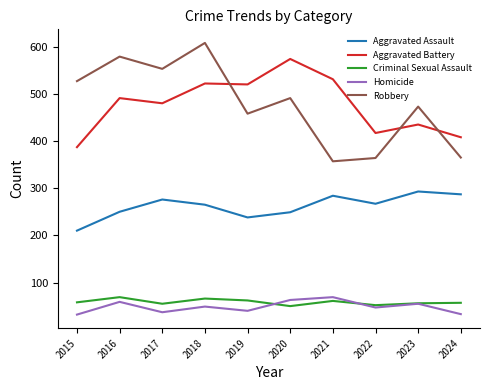

The Criminal Sexual Assault series shows 50 at 2020. True or false?

True